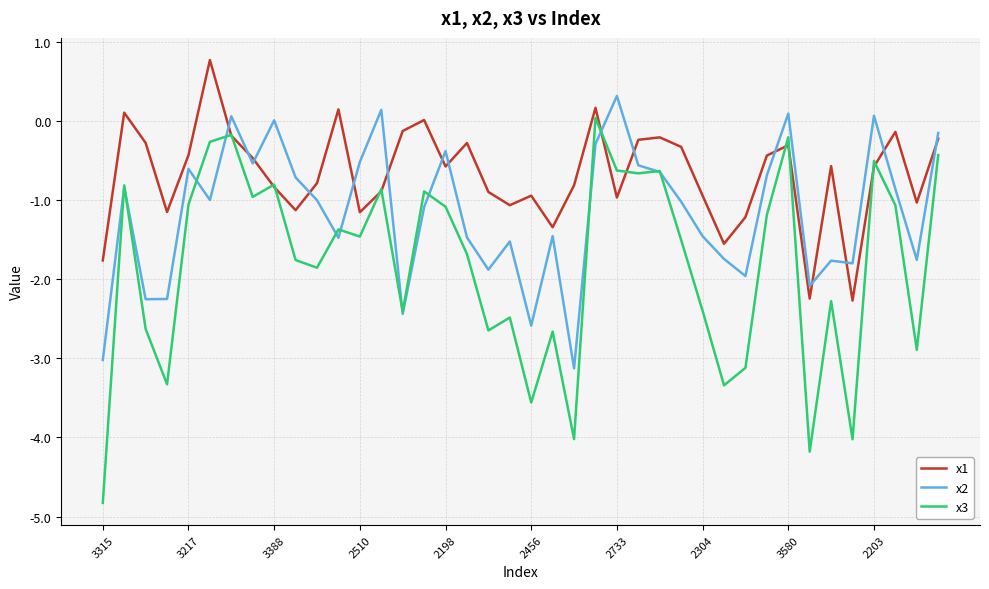

Is this an area chart (filled region under the line)?

No